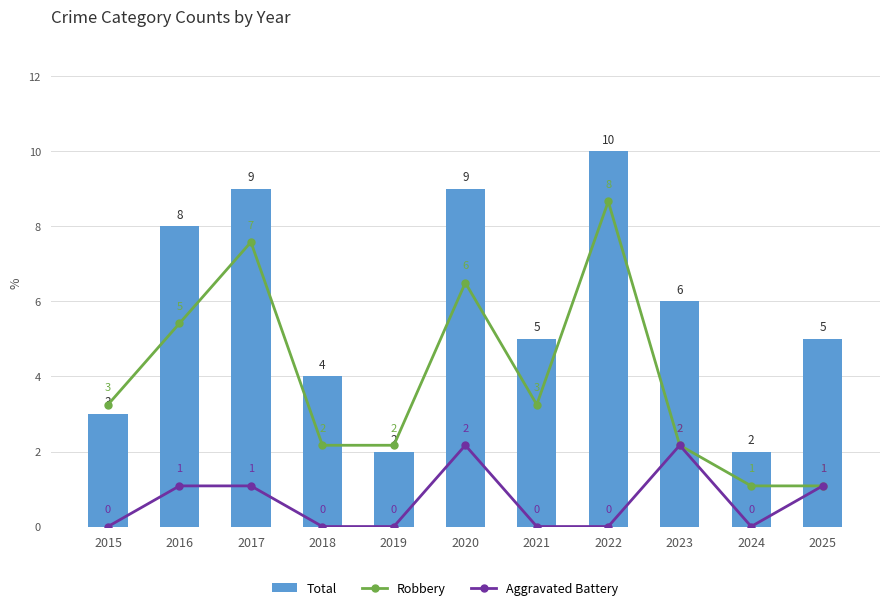

What is the sum of the Robbery values at 2023 and 2020?

8